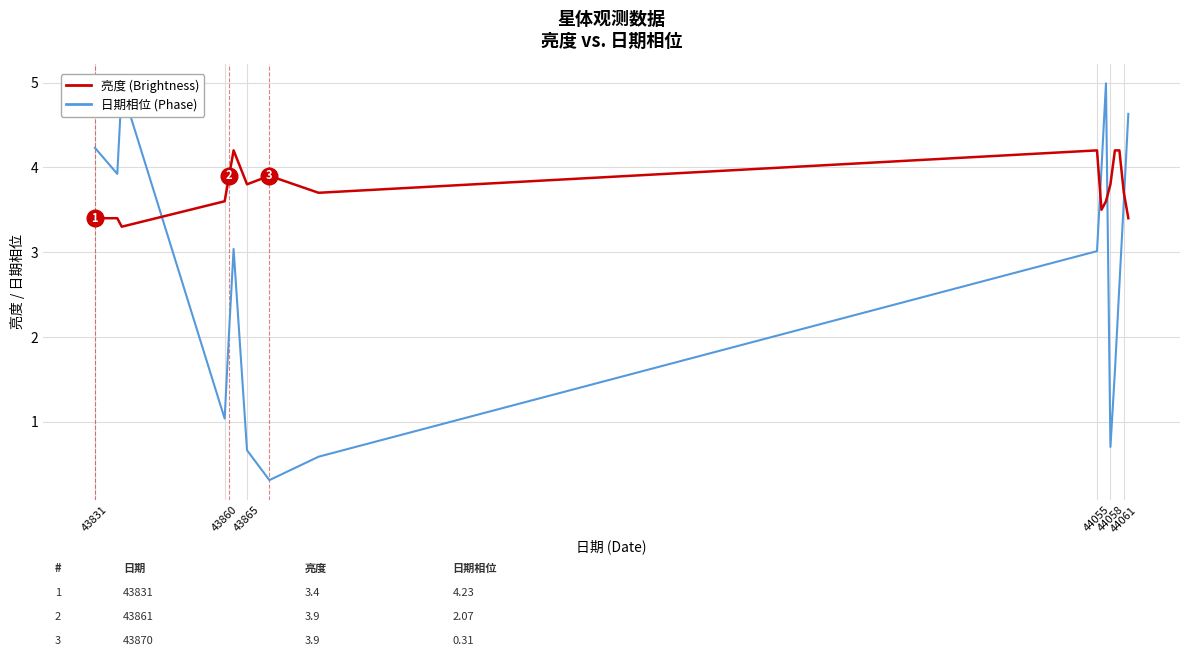

What is the difference between the second highest and minimum values in the 亮度 (Brightness) series?

0.9